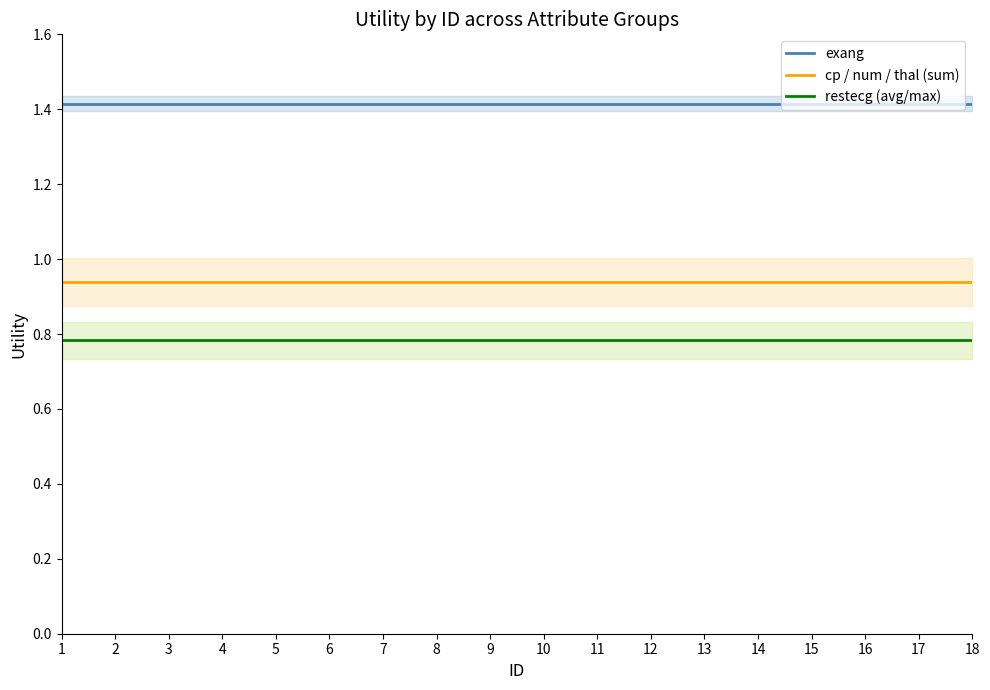

What are all the series names shown in the legend?

exang, cp / num / thal (sum), restecg (avg/max)